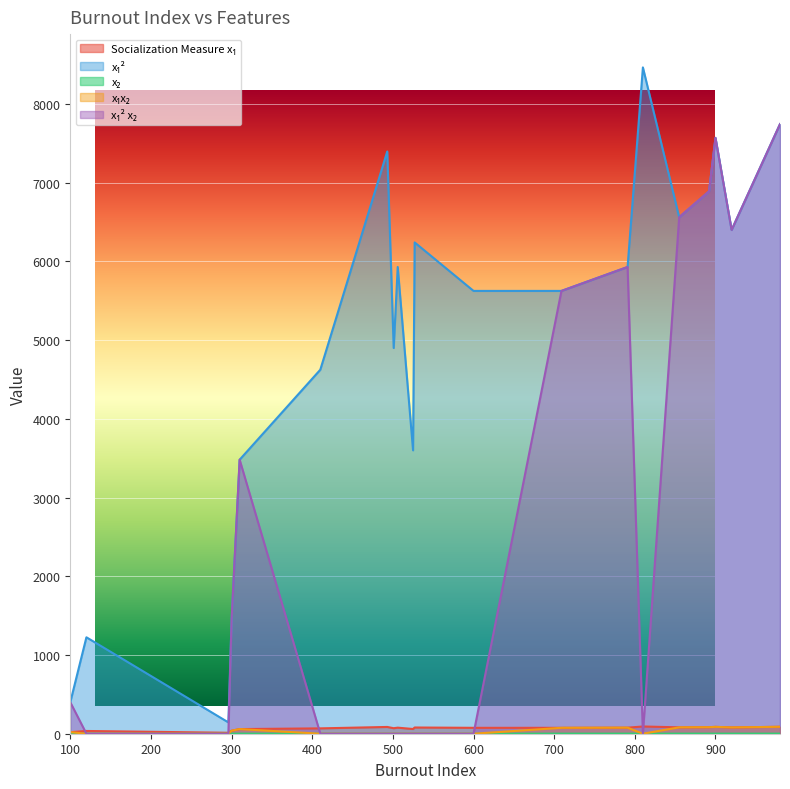

Which has a higher value, 506 or 855?

855